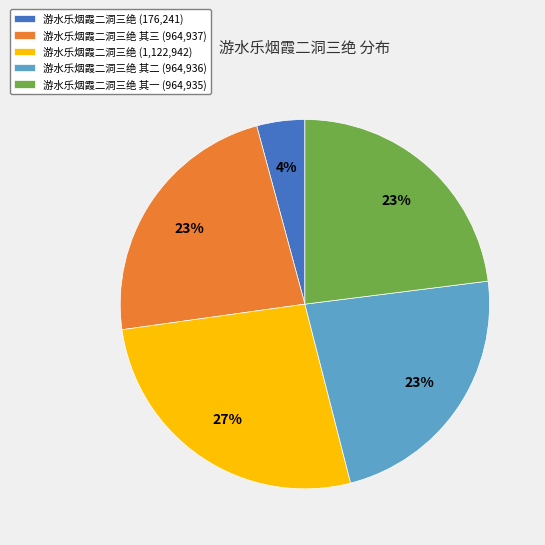

To the nearest percent, what percentage of the pie is 游水乐烟霞二洞三绝 (1,122,942)?

27%